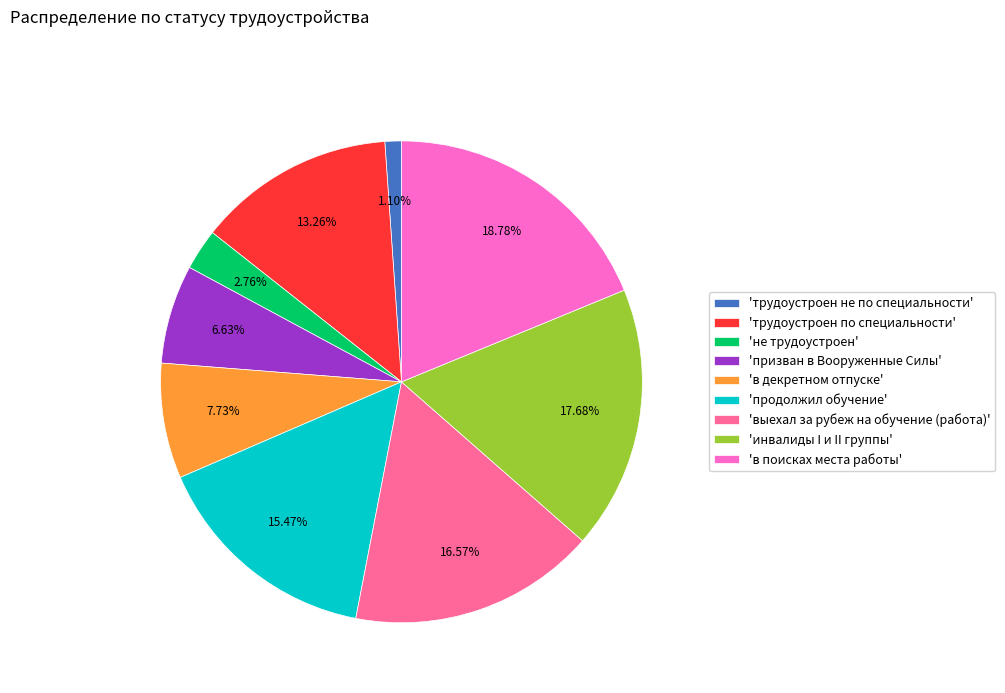

How many segments does this pie chart have?

9